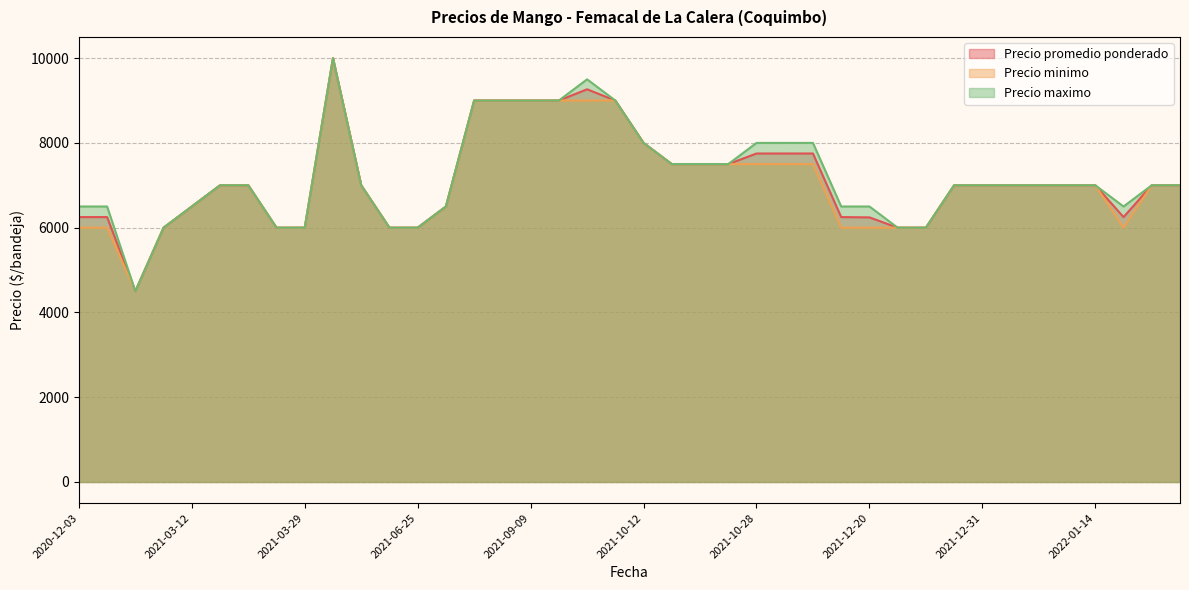

How many series are shown in this chart?

3